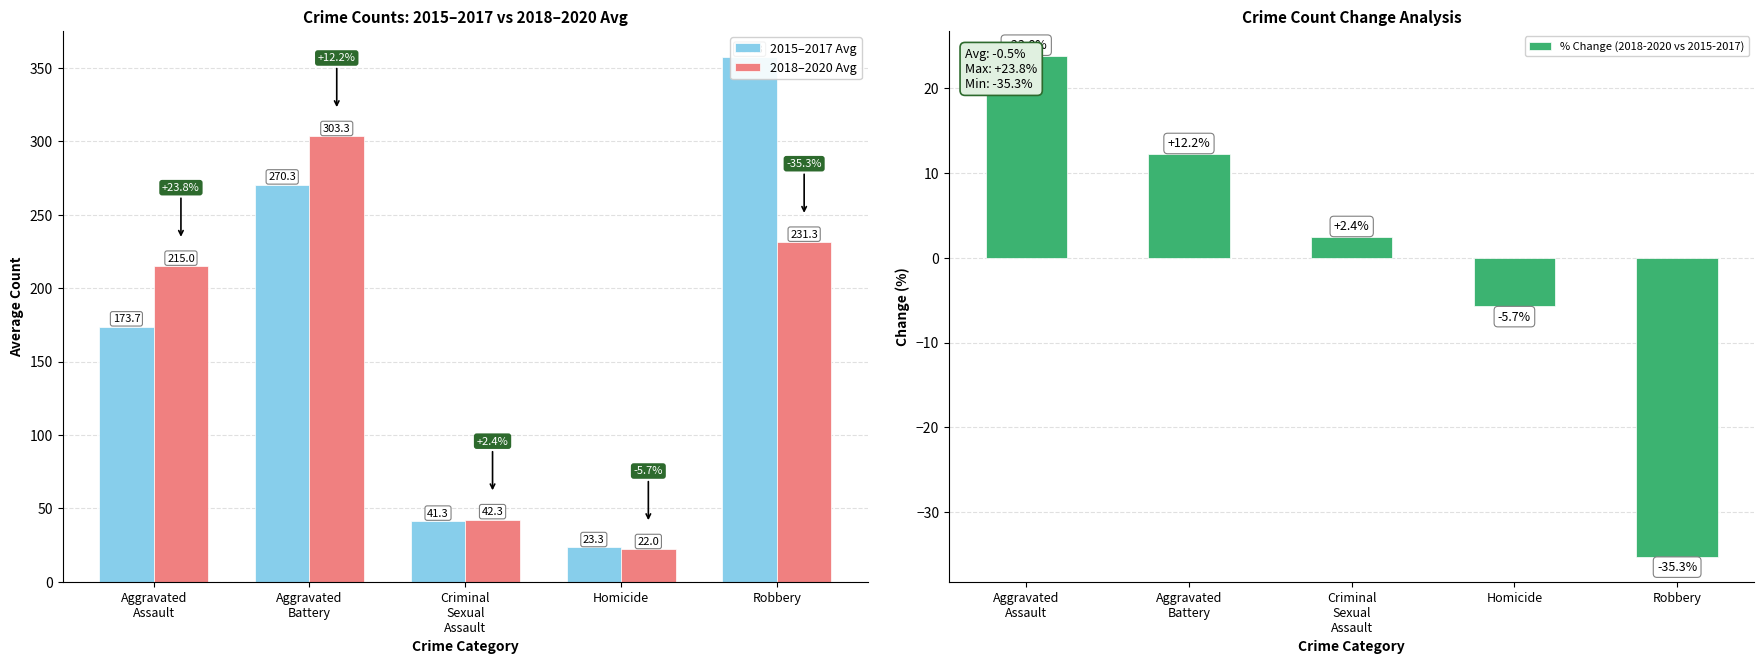

Which has a higher value, Aggravated
Battery or Aggravated
Assault?

Aggravated
Battery